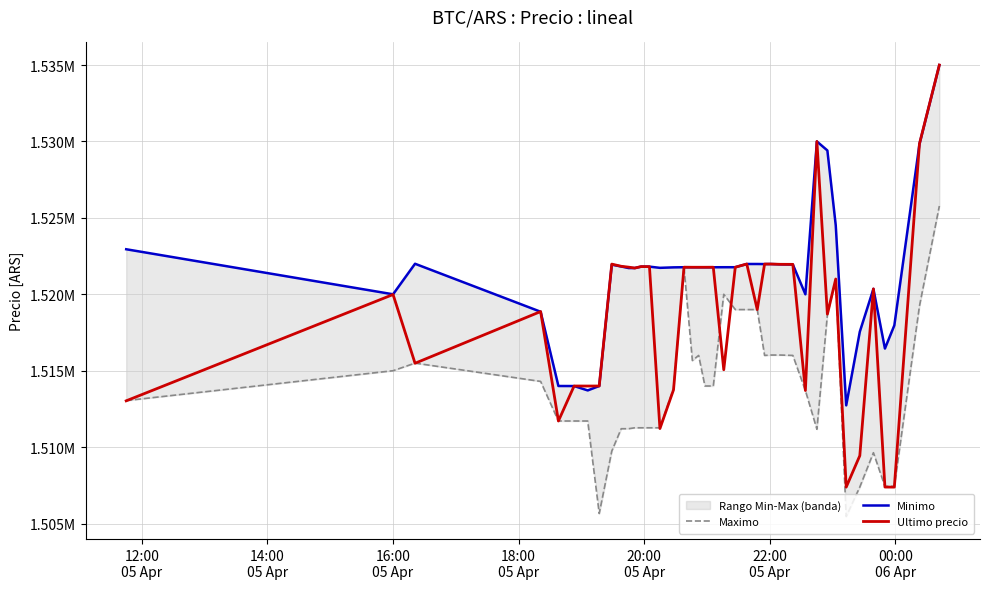

What is the maximum value shown in the chart?

1534999.0